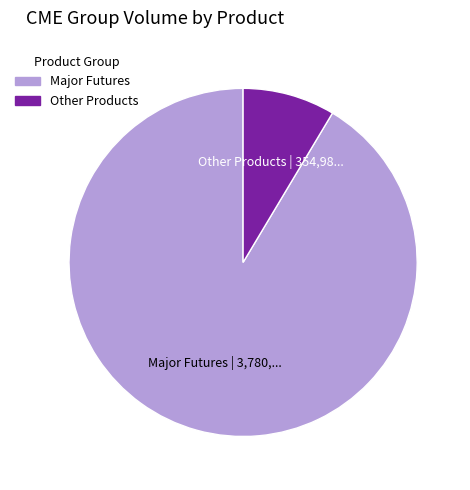

Count the number of slices in the pie.

2